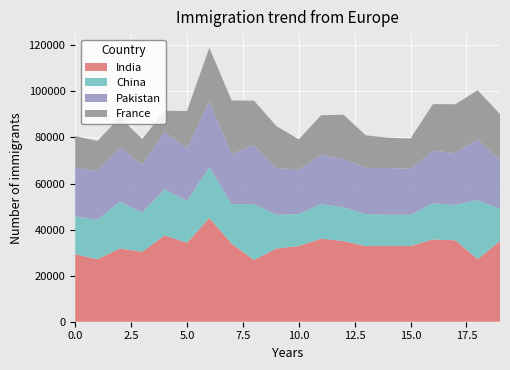

What is the maximum value for India?

45000.0